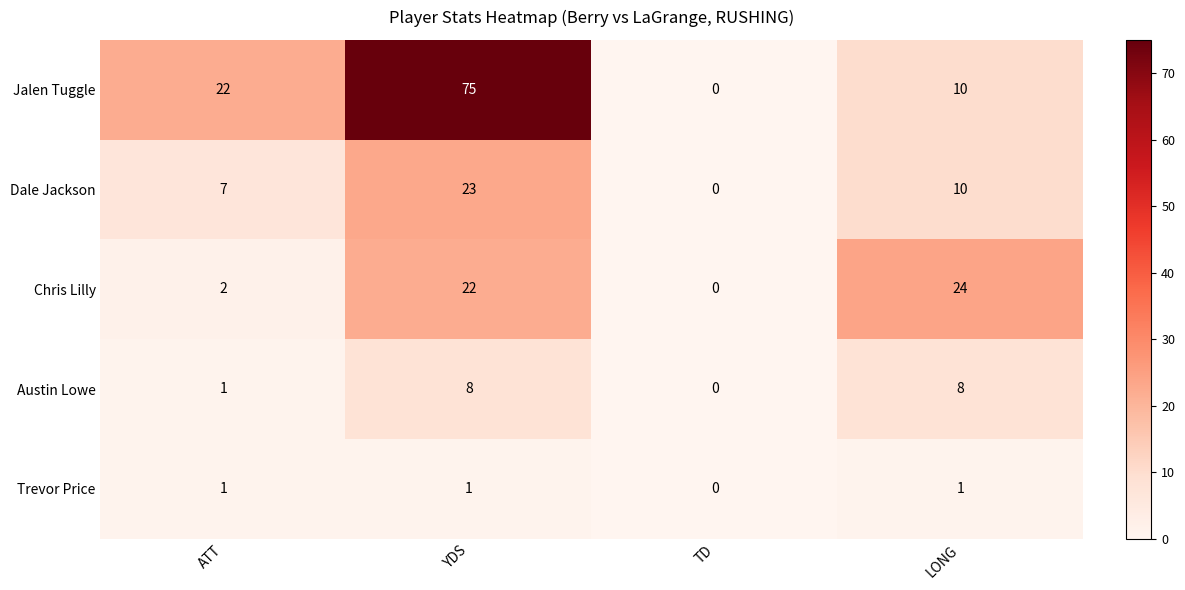

How many positive values does the Trevor Price series have?

3